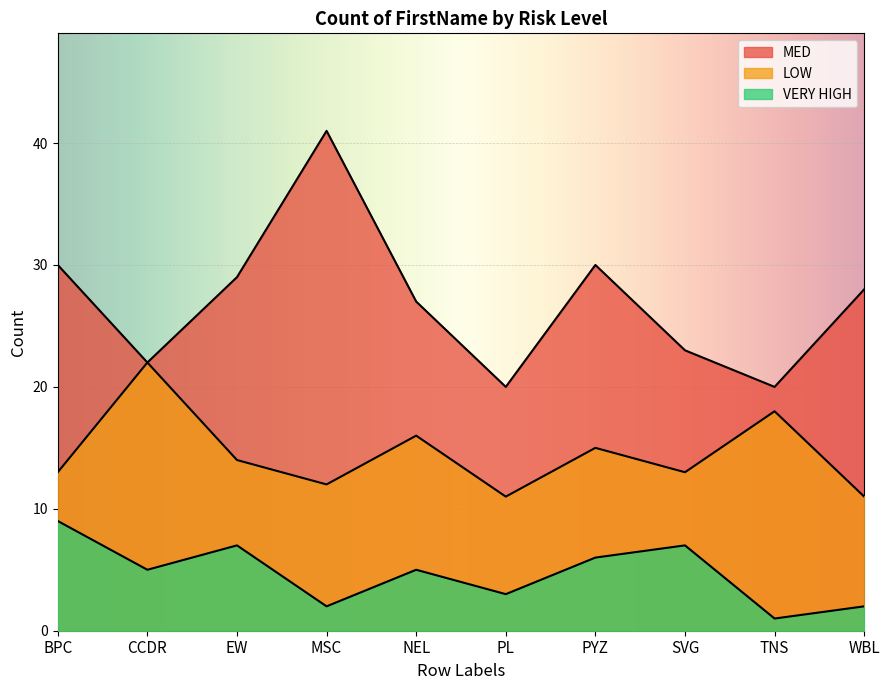

What is the difference between the second highest and second lowest values in the VERY HIGH series?

5